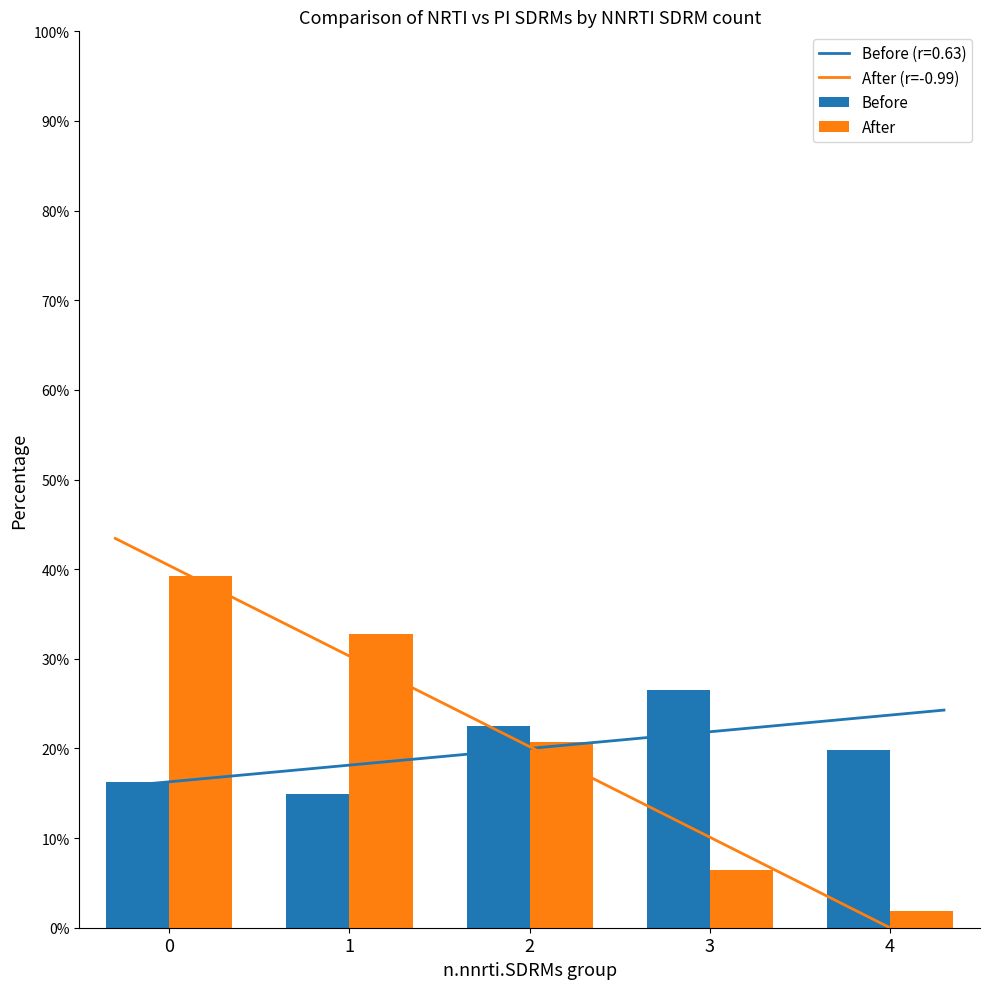

What is the value of the 5th bar from the left?

1.9